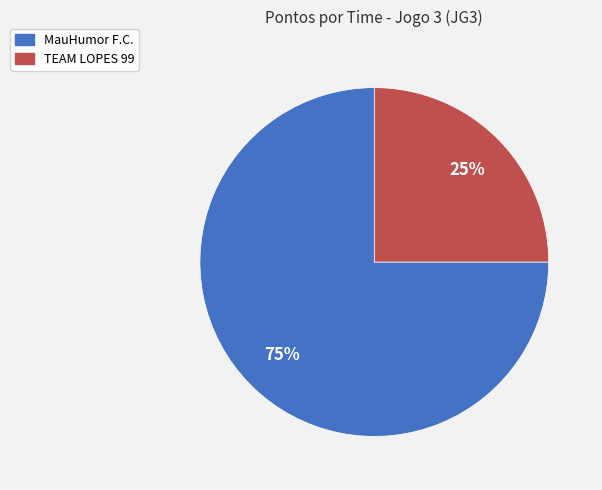

Which slice represents more than half of the pie?

MauHumor F.C.